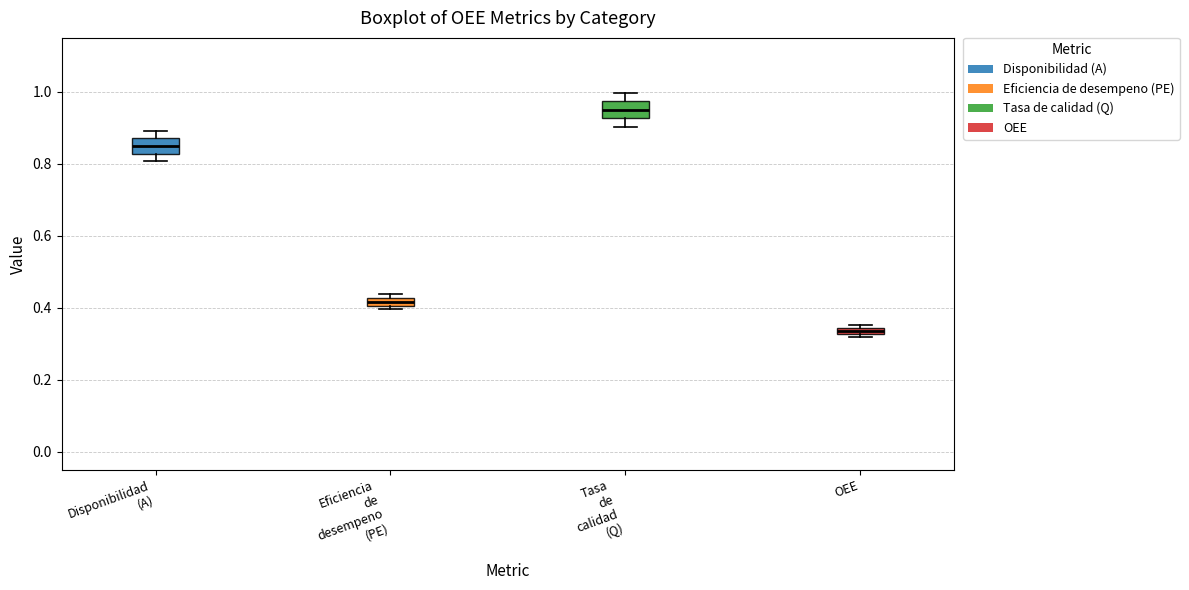

Which box has the highest median line?

Tasa de calidad (Q)